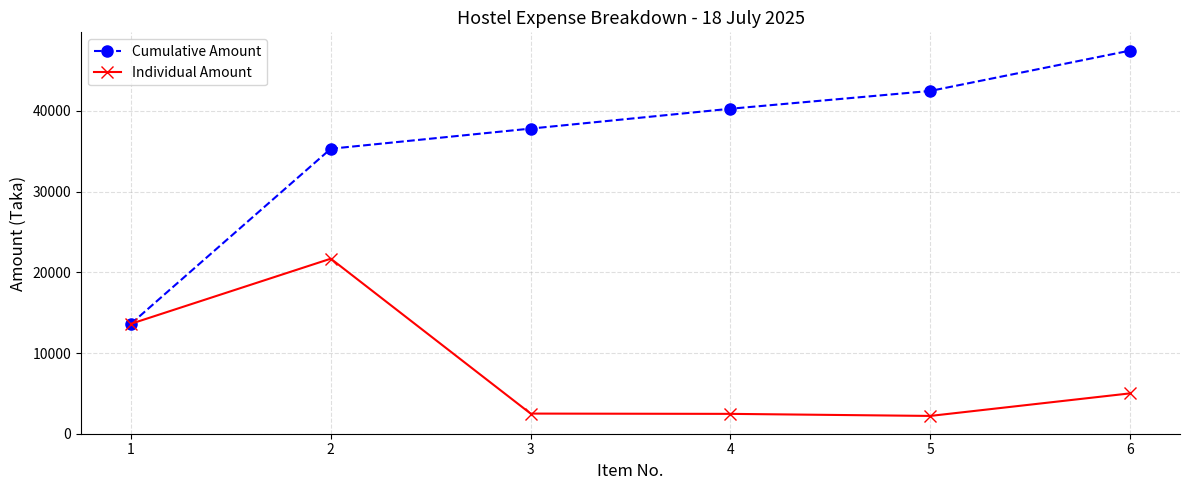

Rank the series by their maximum value, from highest to lowest.

Cumulative Amount, Individual Amount